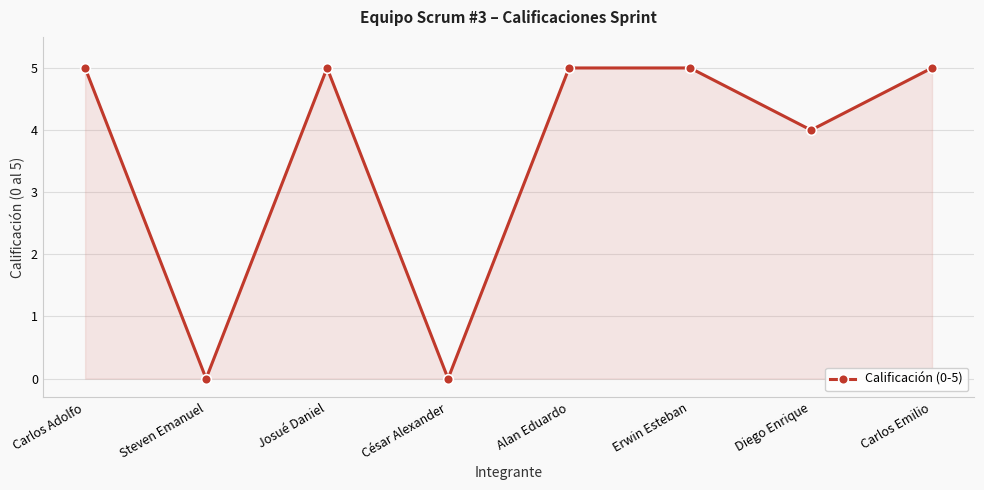

Between Erwin Esteban and Diego Enrique, which is larger?

Erwin Esteban